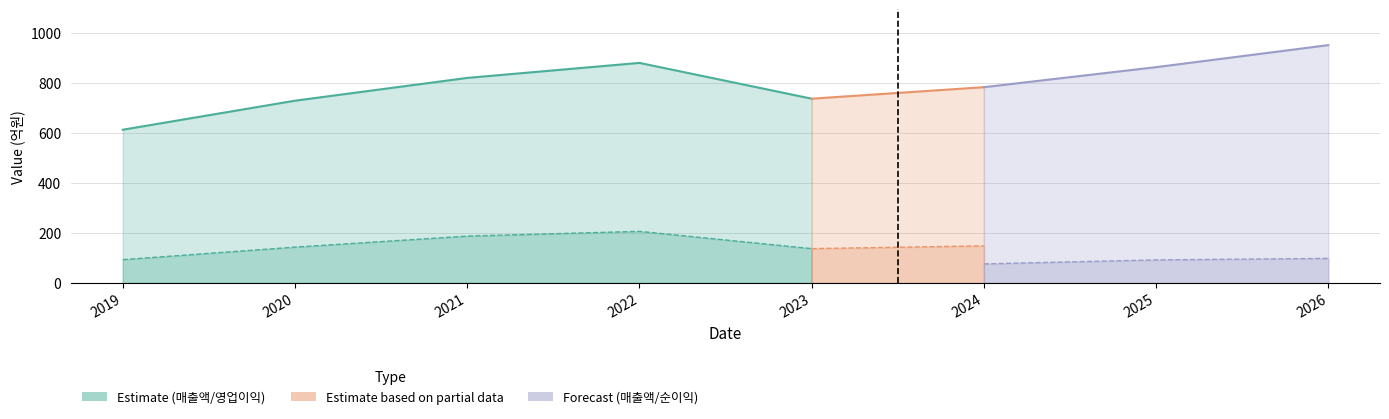

What is the greatest value displayed?

950